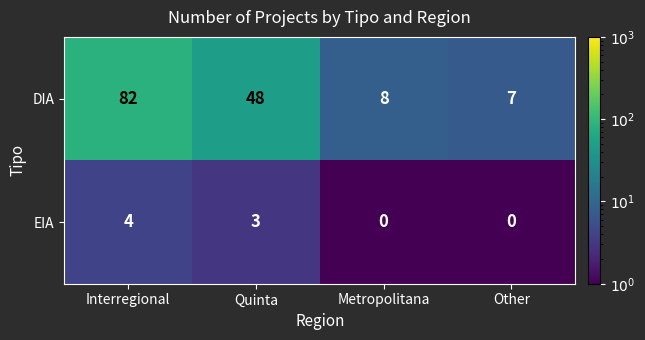

List the series in order of their peak value, highest first.

DIA, EIA